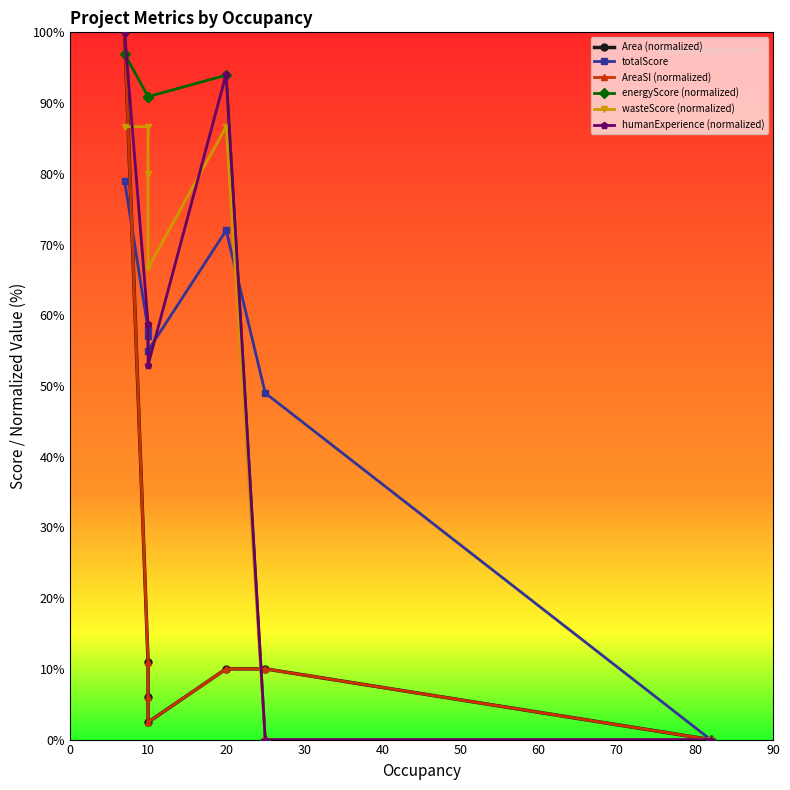

The totalScore series shows 58.0 at 10. True or false?

True